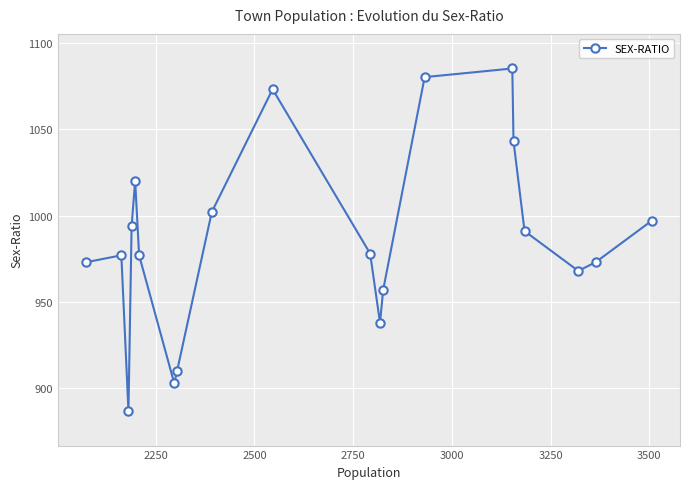

What is the sum of all values?

19726